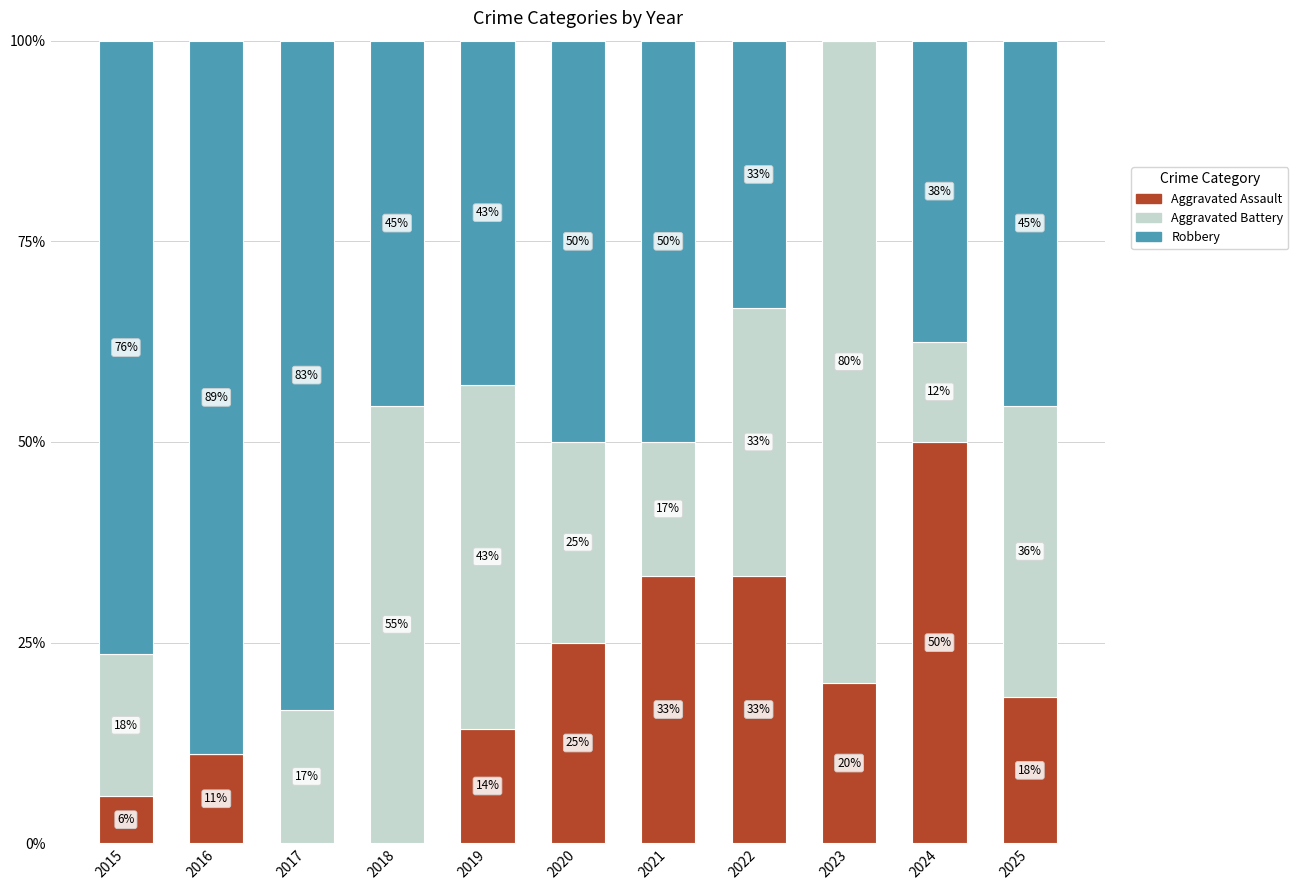

Are the bars grouped side by side (vs. stacked)?

No